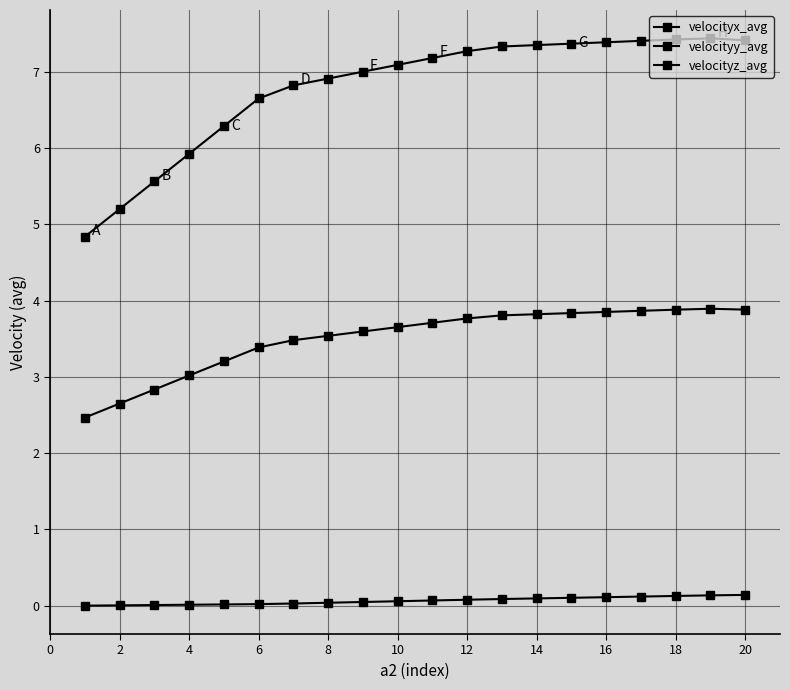

How many distinct data groups are displayed?

3